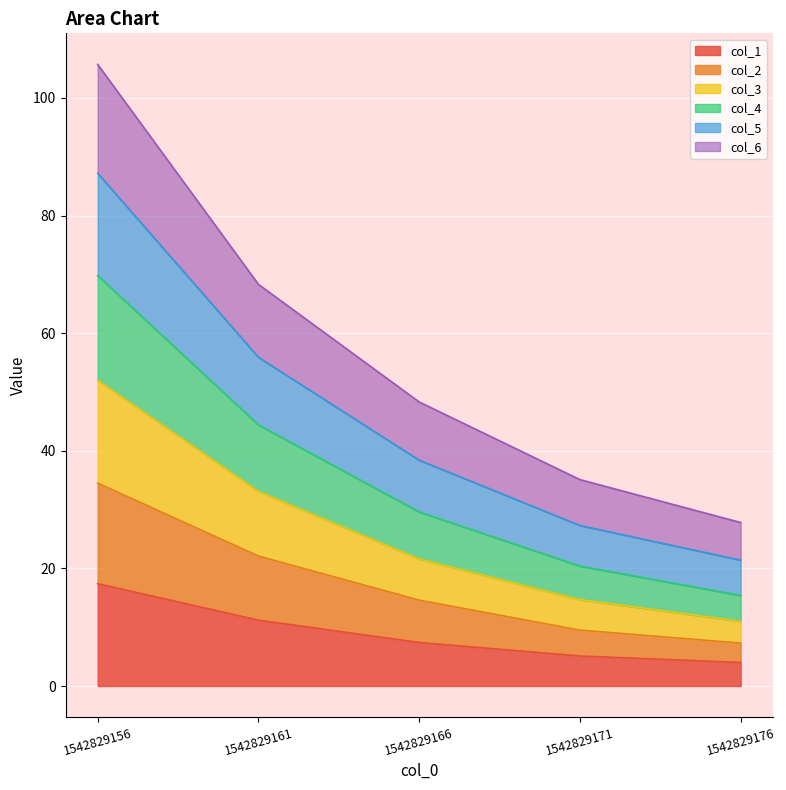

What is the total value across all series at 1542829171?

35.1